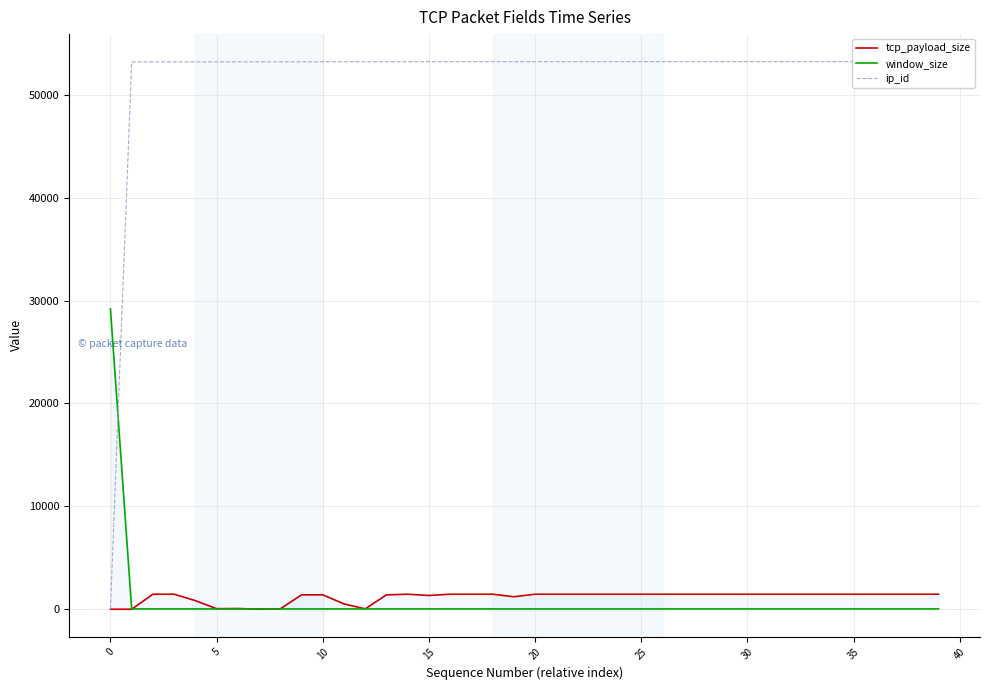

Which series changed the most between 30 and 39?

tcp_payload_size